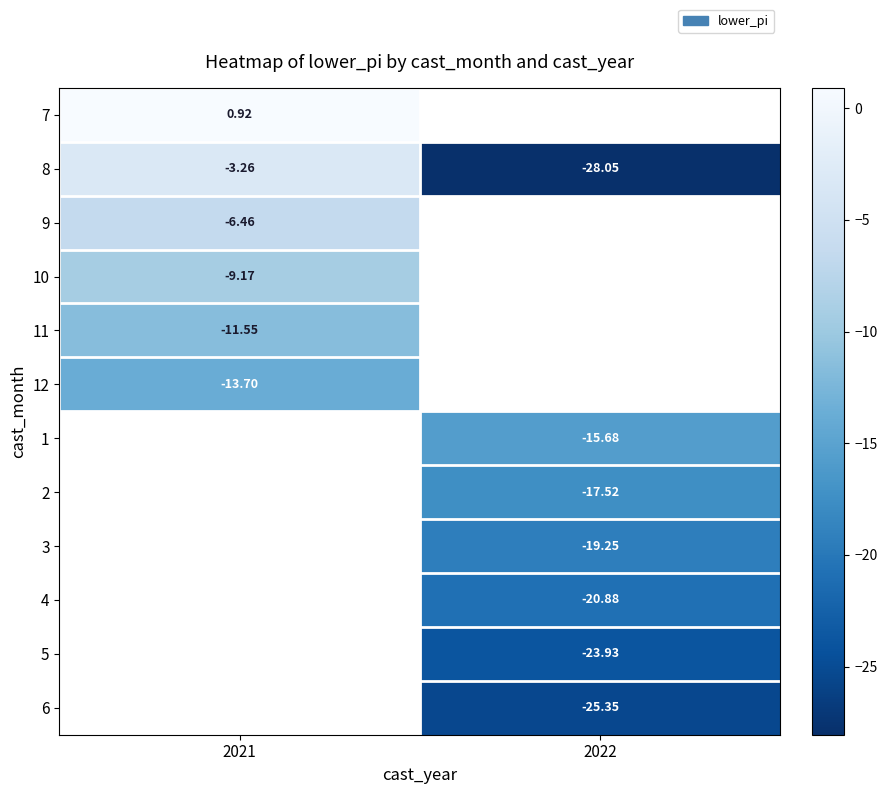

List the series in order of their peak value, lowest first.

12, 1, 2, 3, 4, 5, 6, 11, 10, 9, 8, 7